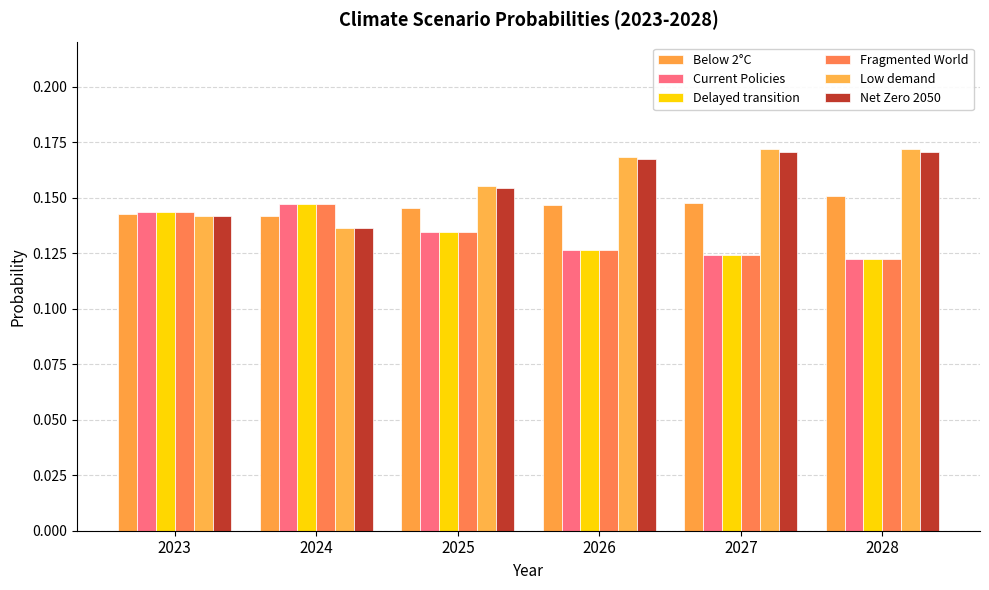

Are the bars grouped side by side (vs. stacked)?

Yes